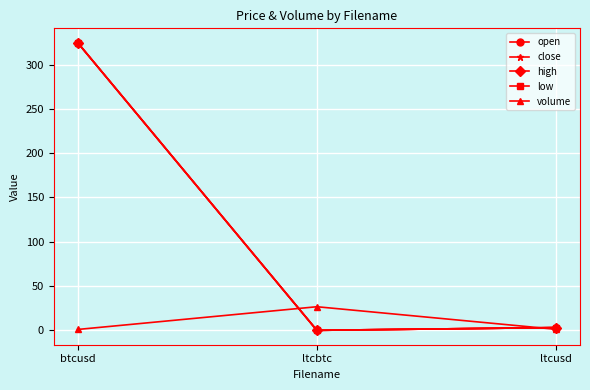

What is the difference between the highest and lowest values at ltcusd?

2.0